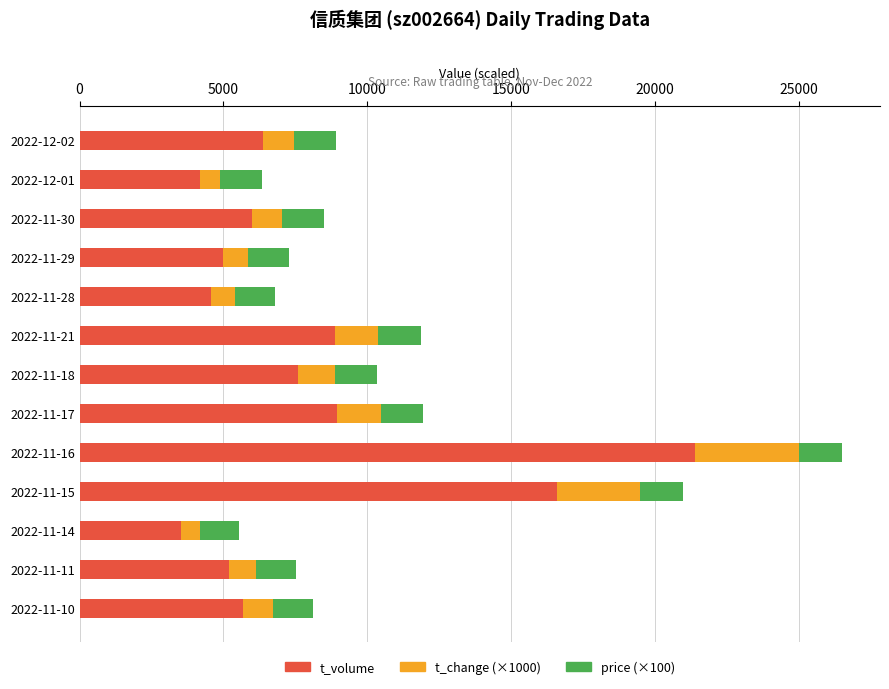

At which category is the sum across all series the highest?

2022-11-16